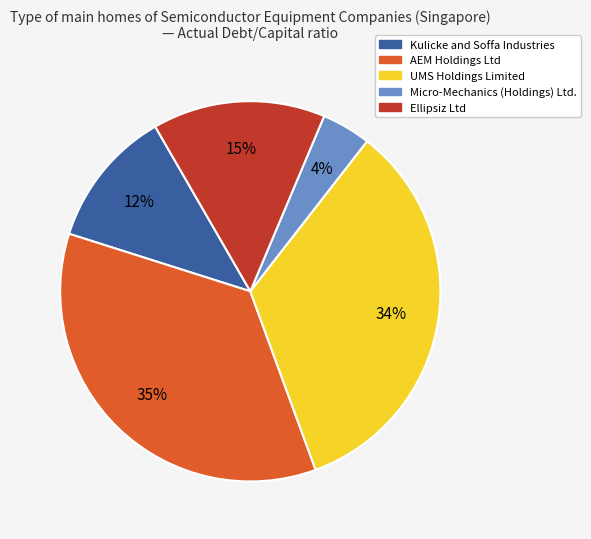

Which slice is the largest?

AEM Holdings Ltd